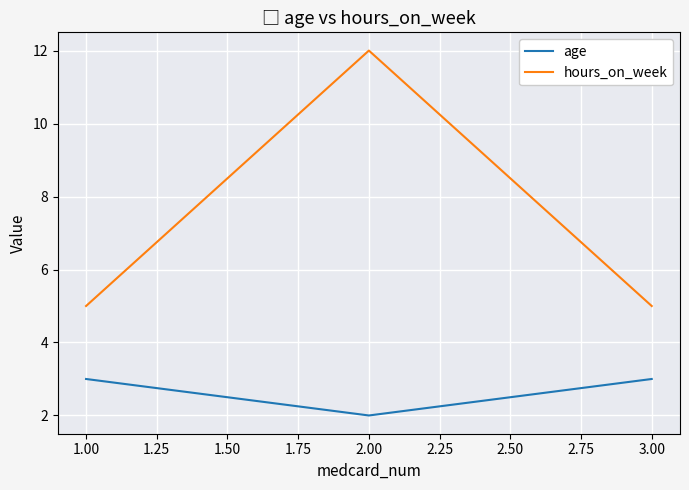

At 1.00, list the series in order from largest to smallest.

hours_on_week, age